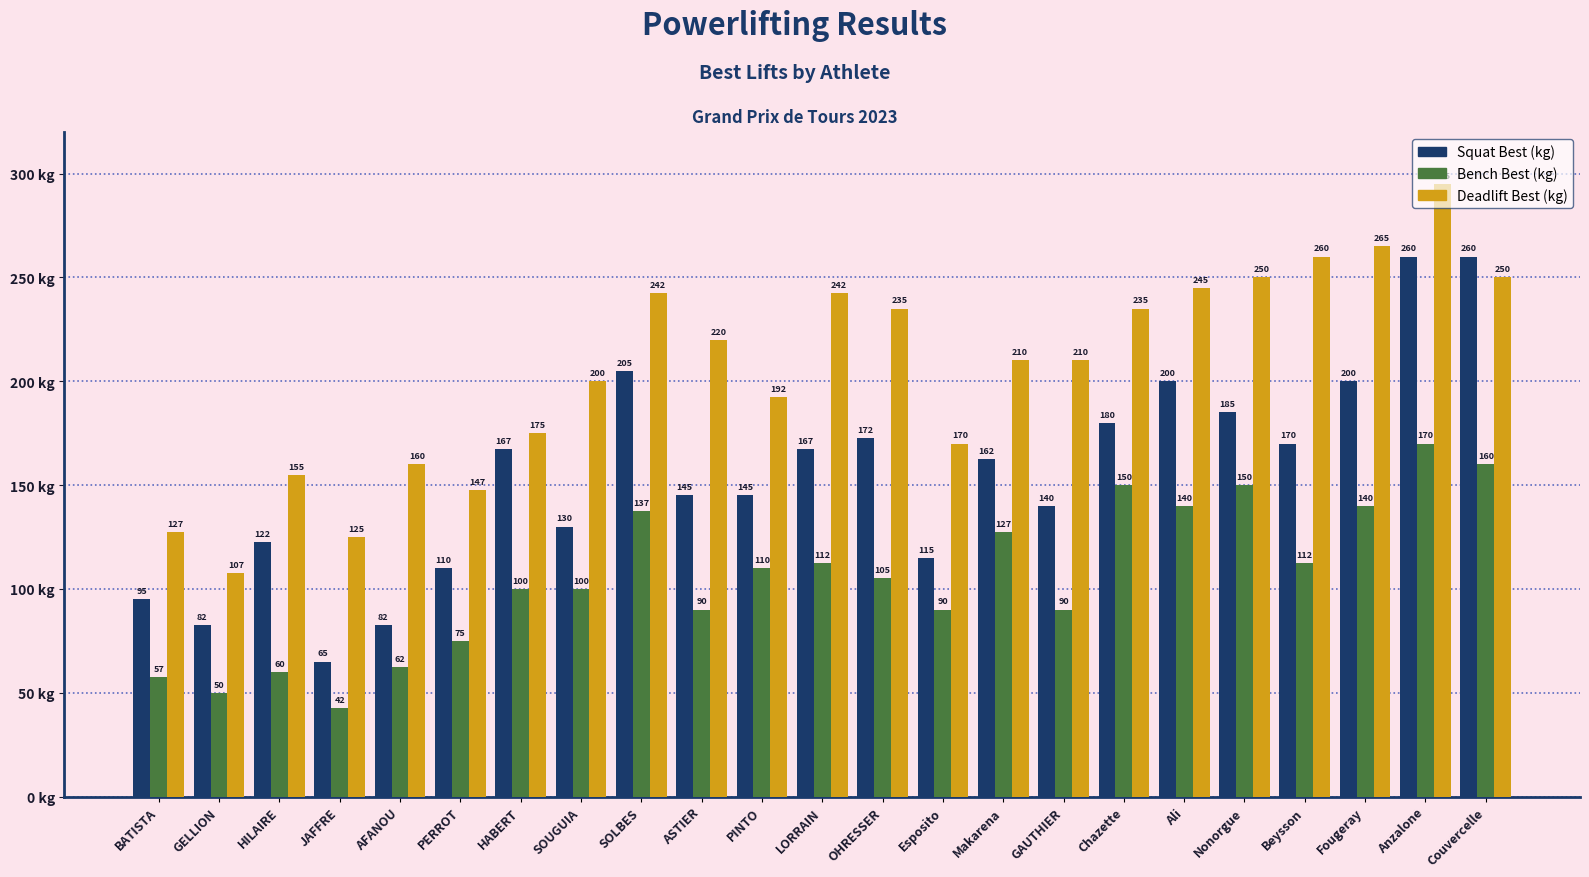

The Squat Best (kg) series shows 291.8 at SOLBES. True or false?

False